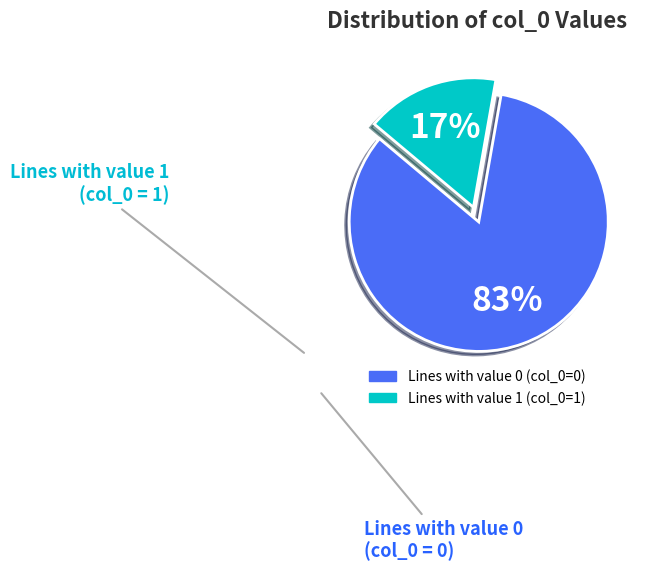

Does any single category account for the majority?

Yes